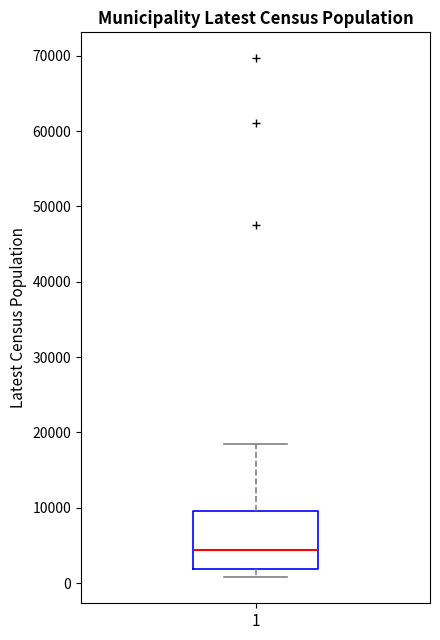

Read this box plot against the y-axis: the position of the median line, the range covered by the box, and the ends of both whiskers. The values are not printed on the chart, so give them approximately, as read against the axis.

median 4000, box 2000 to 10000, whiskers 1000 to 19000